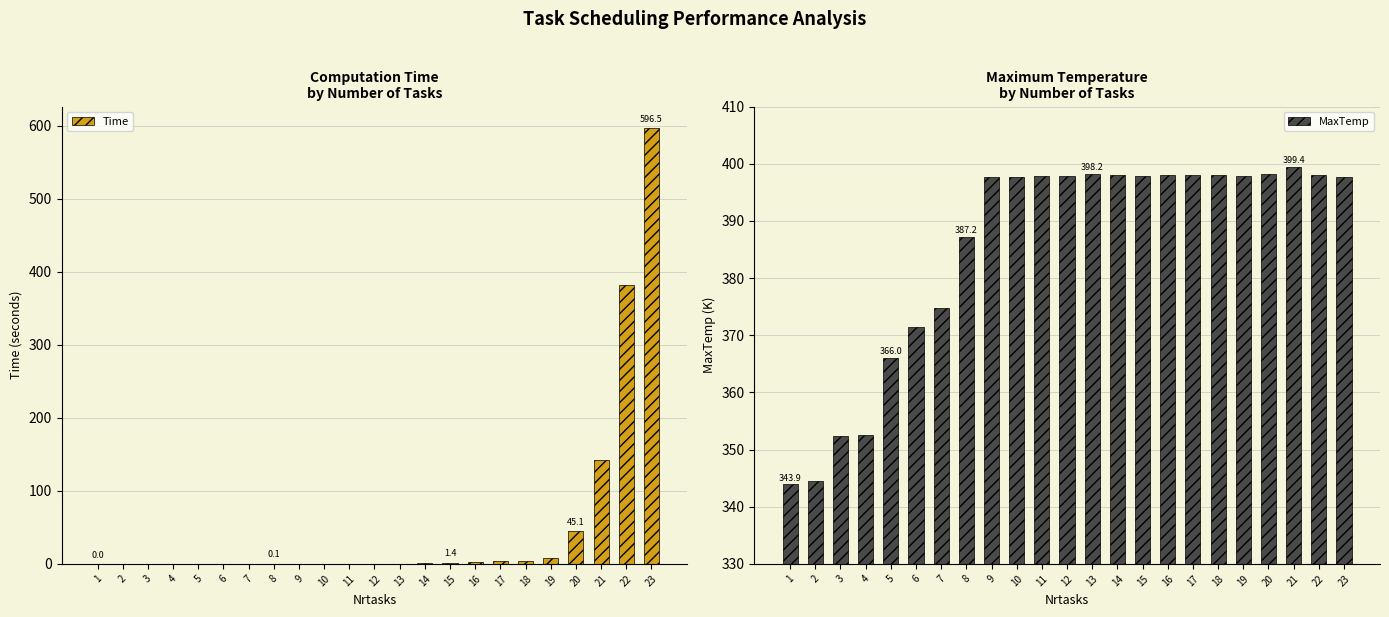

Reading right to left, transcribe all the data shown in this chart.

Time: 596.5	381.8	142.8	45.1	8.2	4.4	4.1	2.2	1.4	0.6	0.2	0.1	0.2	0.1	0.1	0.1	0.0	0.0	0.0	0.0	0.0	0.0	0.0
MaxTemp: 397.7	398.0	399.4	398.2	397.8	398.0	398.0	398.1	397.9	398.1	398.2	397.8	397.8	397.7	397.7	387.2	374.8	371.4	366.0	352.5	352.4	344.4	343.9